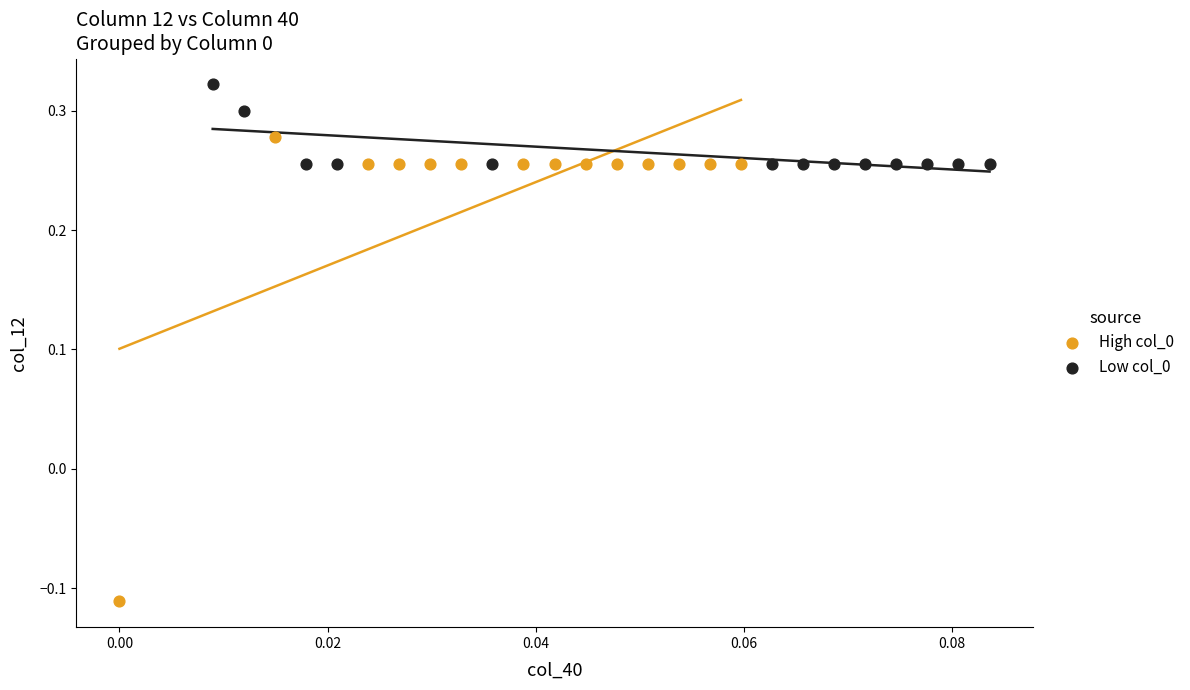

Which series contains the highest Y value?

Low col_0